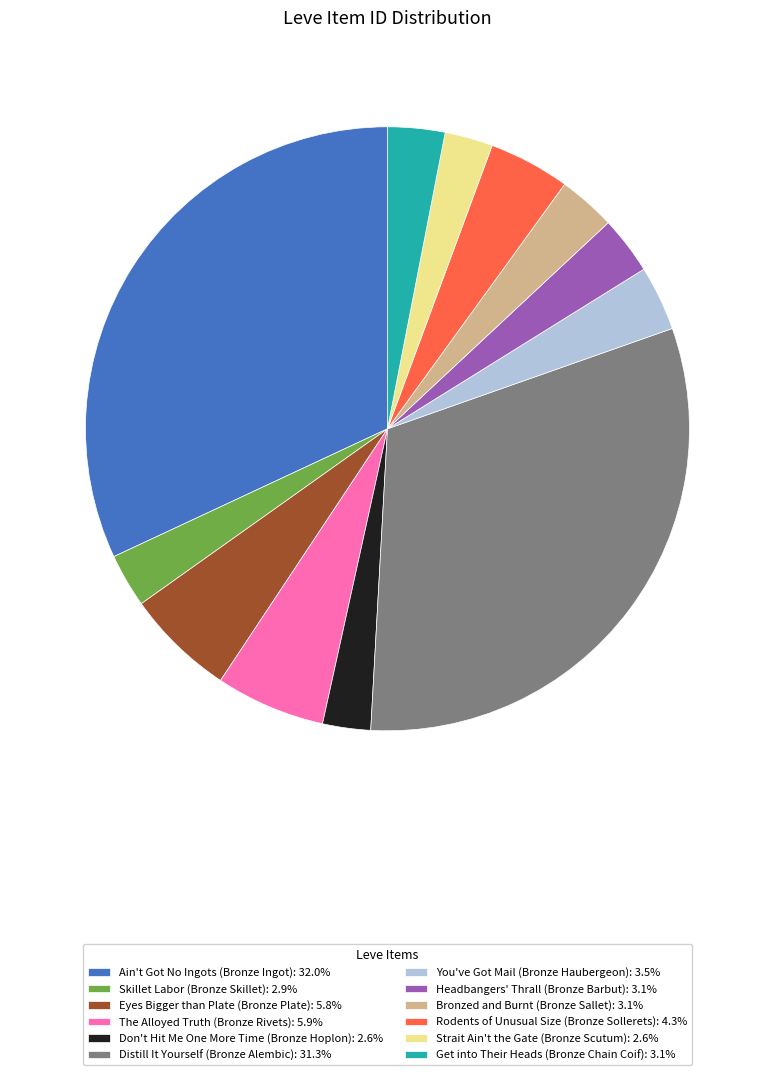

Count the number of slices in the pie.

12